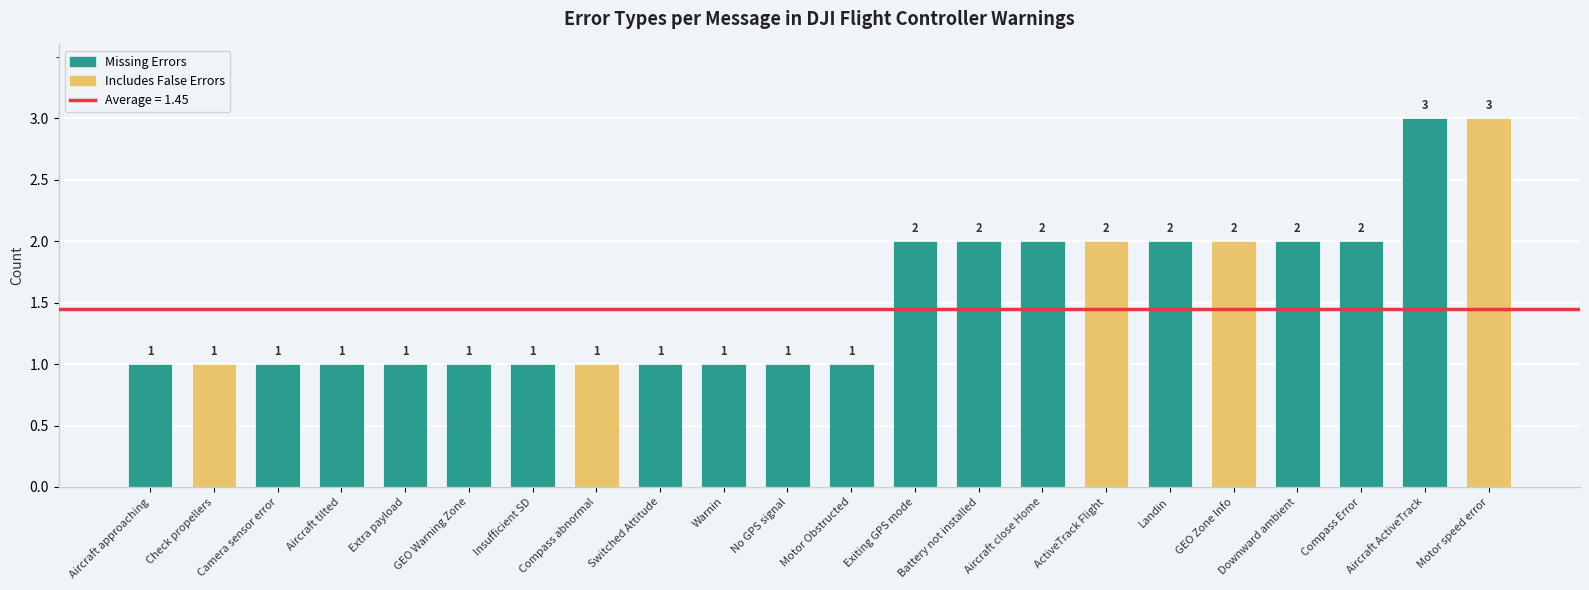

How many series are shown in this chart?

1